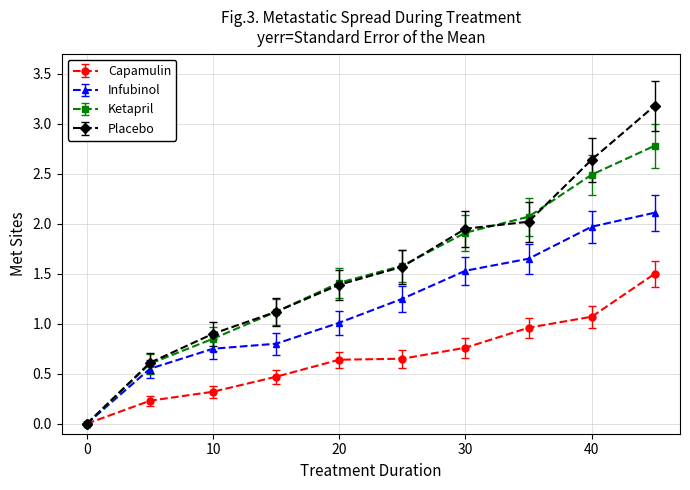

Count the number of data series in this chart.

4